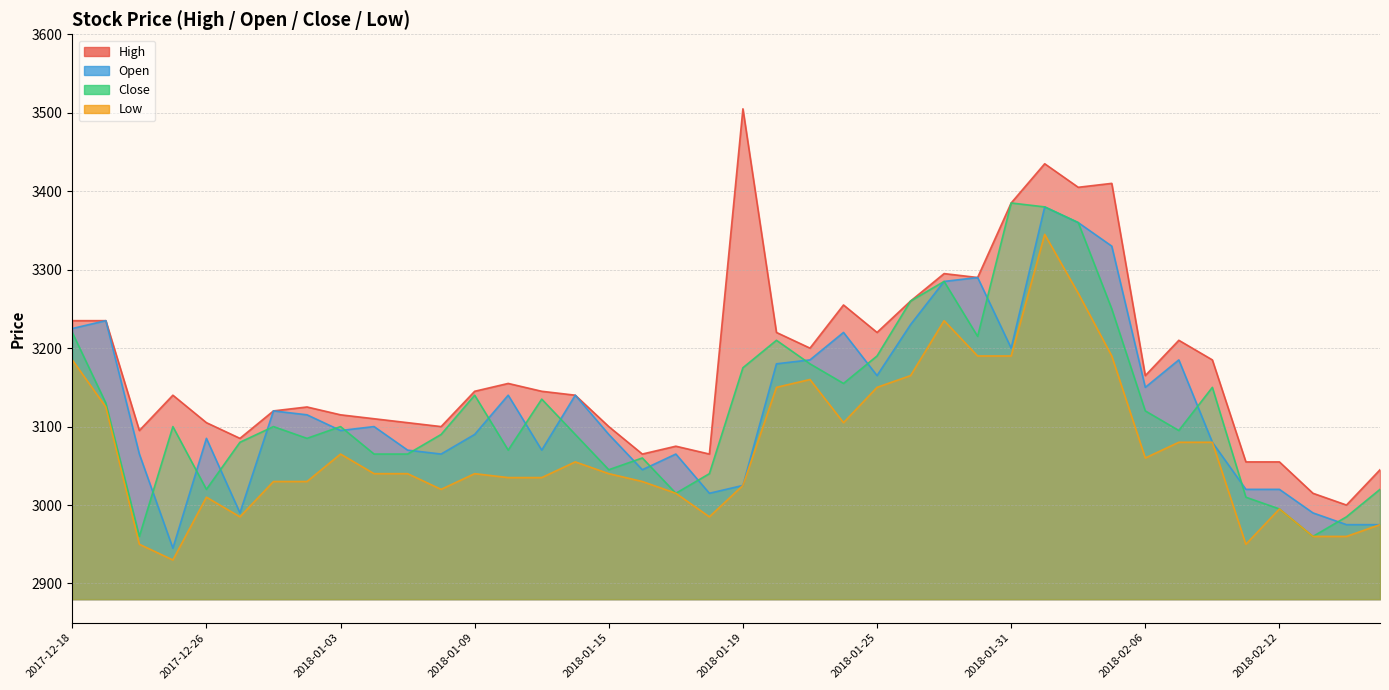

Reading left to right, list all the values displayed in this chart.

High: 2017-12-18=3235	2017-12-19=3235	2017-12-21=3095	2017-12-22=3140	2017-12-26=3105	2017-12-27=3085	2017-12-28=3120	2018-01-02=3125	2018-01-03=3115	2018-01-04=3110	2018-01-05=3105	2018-01-08=3100	2018-01-09=3145	2018-01-10=3155	2018-01-11=3145	2018-01-12=3140	2018-01-15=3100	2018-01-16=3065	2018-01-17=3075	2018-01-18=3065	2018-01-19=3505	2018-01-22=3220	2018-01-23=3200	2018-01-24=3255	2018-01-25=3220	2018-01-26=3260	2018-01-29=3295	2018-01-30=3290	2018-01-31=3385	2018-02-01=3435	2018-02-02=3405	2018-02-05=3410	2018-02-06=3165	2018-02-07=3210	2018-02-08=3185	2018-02-09=3055	2018-02-12=3055	2018-02-13=3015	2018-02-14=3000	2018-02-19=3045
Open: 2017-12-18=3225	2017-12-19=3235	2017-12-21=3065	2017-12-22=2945	2017-12-26=3085	2017-12-27=2990	2017-12-28=3120	2018-01-02=3115	2018-01-03=3095	2018-01-04=3100	2018-01-05=3070	2018-01-08=3065	2018-01-09=3090	2018-01-10=3140	2018-01-11=3070	2018-01-12=3140	2018-01-15=3090	2018-01-16=3045	2018-01-17=3065	2018-01-18=3015	2018-01-19=3025	2018-01-22=3180	2018-01-23=3185	2018-01-24=3220	2018-01-25=3165	2018-01-26=3230	2018-01-29=3285	2018-01-30=3290	2018-01-31=3200	2018-02-01=3380	2018-02-02=3360	2018-02-05=3330	2018-02-06=3150	2018-02-07=3185	2018-02-08=3080	2018-02-09=3020	2018-02-12=3020	2018-02-13=2990	2018-02-14=2975	2018-02-19=2975
Close: 2017-12-18=3220	2017-12-19=3130	2017-12-21=2960	2017-12-22=3100	2017-12-26=3020	2017-12-27=3080	2017-12-28=3100	2018-01-02=3085	2018-01-03=3100	2018-01-04=3065	2018-01-05=3065	2018-01-08=3090	2018-01-09=3140	2018-01-10=3070	2018-01-11=3135	2018-01-12=3090	2018-01-15=3045	2018-01-16=3060	2018-01-17=3015	2018-01-18=3040	2018-01-19=3175	2018-01-22=3210	2018-01-23=3180	2018-01-24=3155	2018-01-25=3190	2018-01-26=3260	2018-01-29=3285	2018-01-30=3215	2018-01-31=3385	2018-02-01=3380	2018-02-02=3360	2018-02-05=3250	2018-02-06=3120	2018-02-07=3095	2018-02-08=3150	2018-02-09=3010	2018-02-12=2995	2018-02-13=2960	2018-02-14=2985	2018-02-19=3020
Low: 2017-12-18=3185	2017-12-19=3125	2017-12-21=2950	2017-12-22=2930	2017-12-26=3010	2017-12-27=2985	2017-12-28=3030	2018-01-02=3030	2018-01-03=3065	2018-01-04=3040	2018-01-05=3040	2018-01-08=3020	2018-01-09=3040	2018-01-10=3035	2018-01-11=3035	2018-01-12=3055	2018-01-15=3040	2018-01-16=3030	2018-01-17=3015	2018-01-18=2985	2018-01-19=3025	2018-01-22=3150	2018-01-23=3160	2018-01-24=3105	2018-01-25=3150	2018-01-26=3165	2018-01-29=3235	2018-01-30=3190	2018-01-31=3190	2018-02-01=3345	2018-02-02=3270	2018-02-05=3190	2018-02-06=3060	2018-02-07=3080	2018-02-08=3080	2018-02-09=2950	2018-02-12=2995	2018-02-13=2960	2018-02-14=2960	2018-02-19=2975